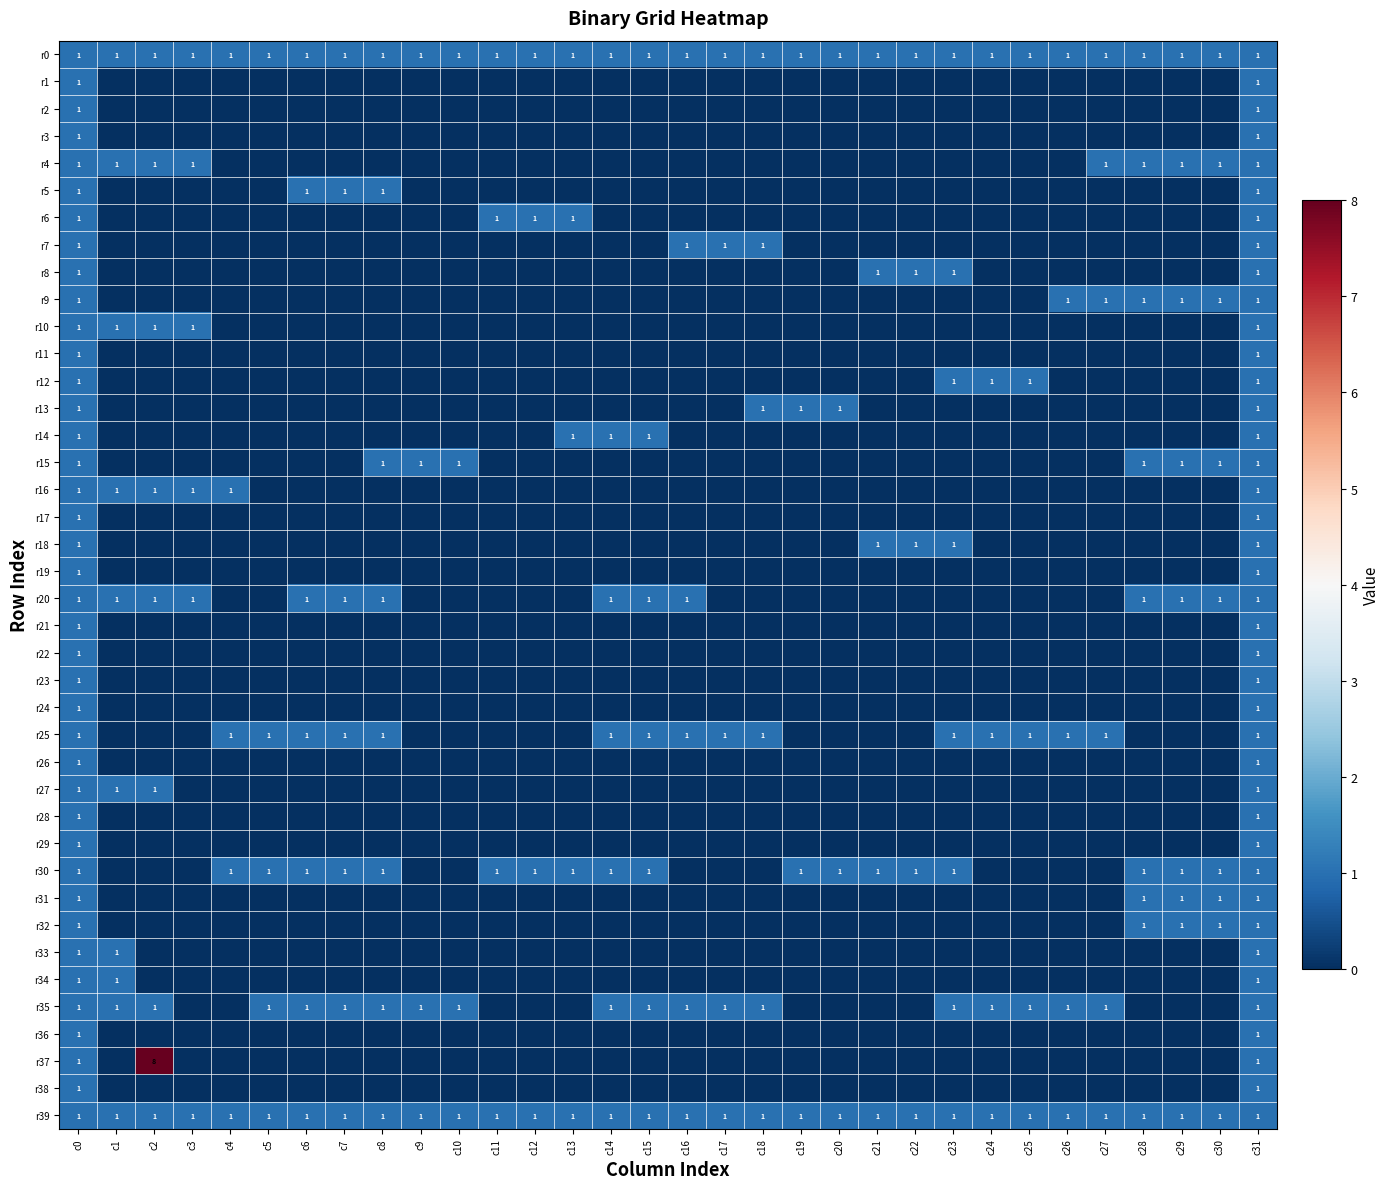

Between c3 and c0, which is larger?

c3